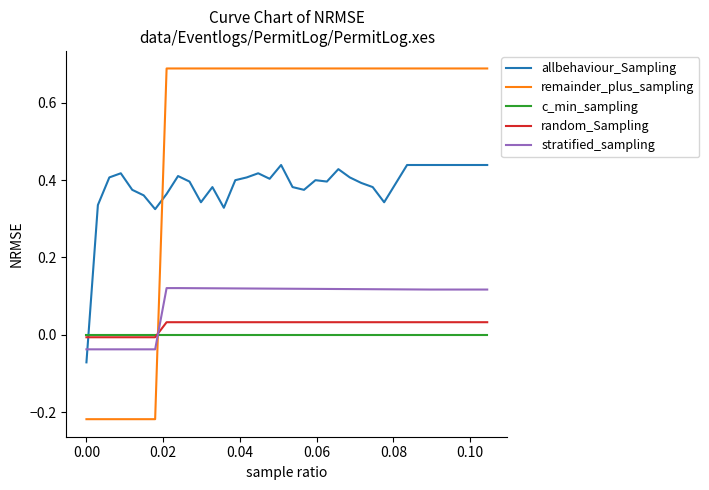

What are all the series names shown in the legend?

allbehaviour_Sampling, remainder_plus_sampling, c_min_sampling, random_Sampling, stratified_sampling